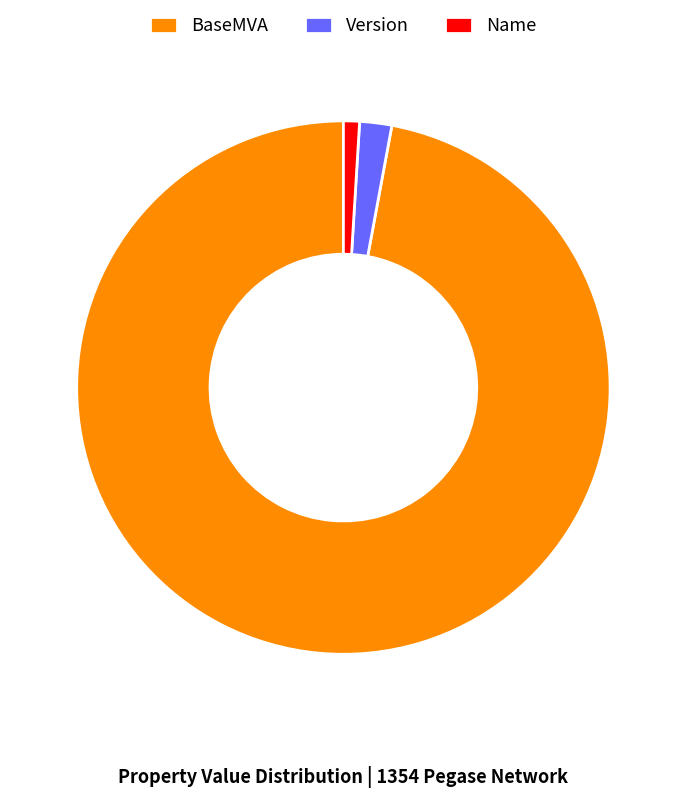

Between BaseMVA and Version, which is larger?

BaseMVA